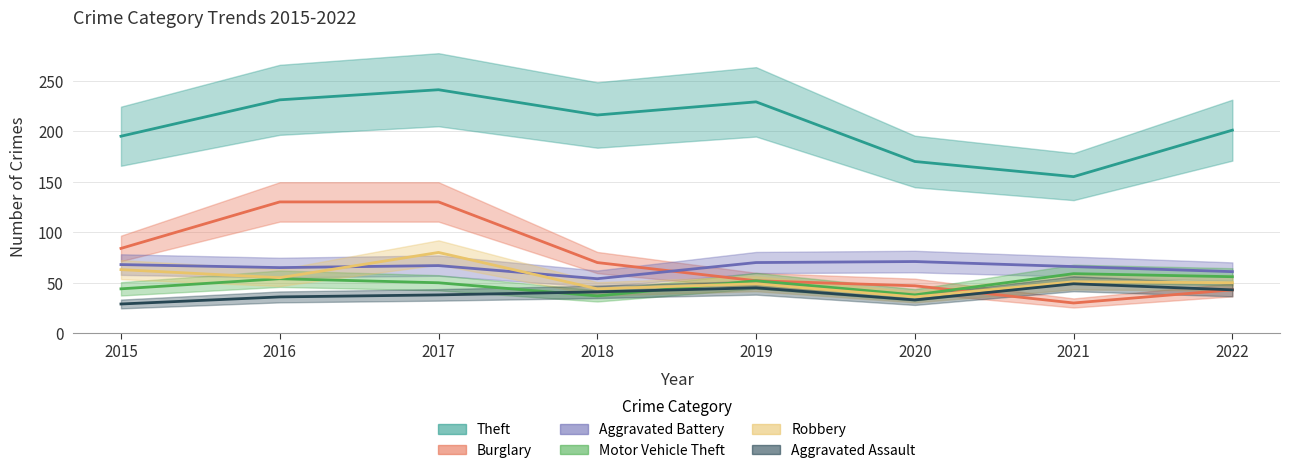

Count the number of categories in the chart.

8